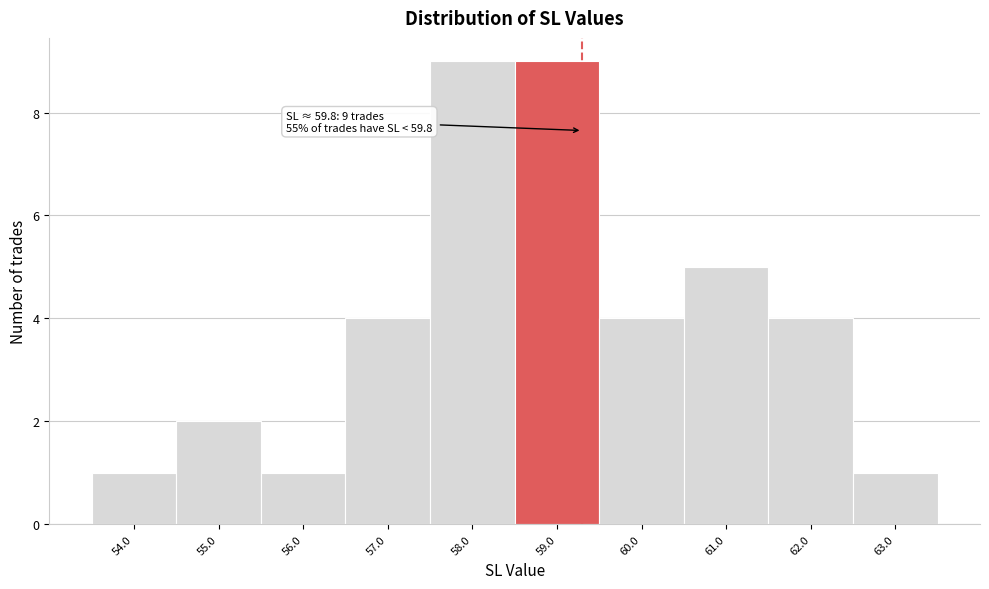

Reading right to left, what are all the values shown in this chart?

63.0=1	62.0=4	61.0=5	60.0=4	59.0=9	58.0=9	57.0=4	56.0=1	55.0=2	54.0=1